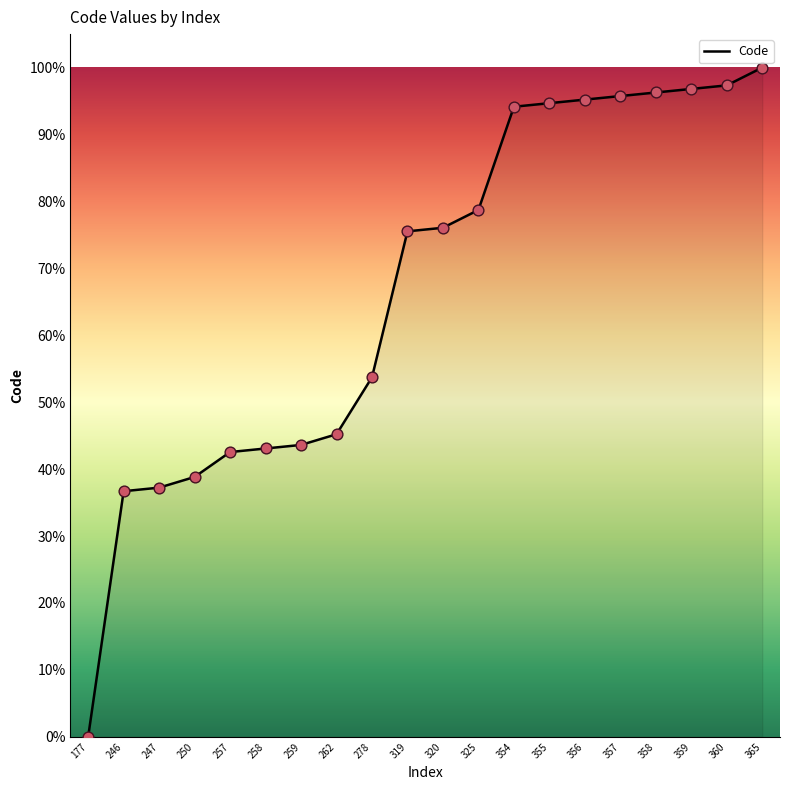

Which has a higher value, 325 or 257?

325